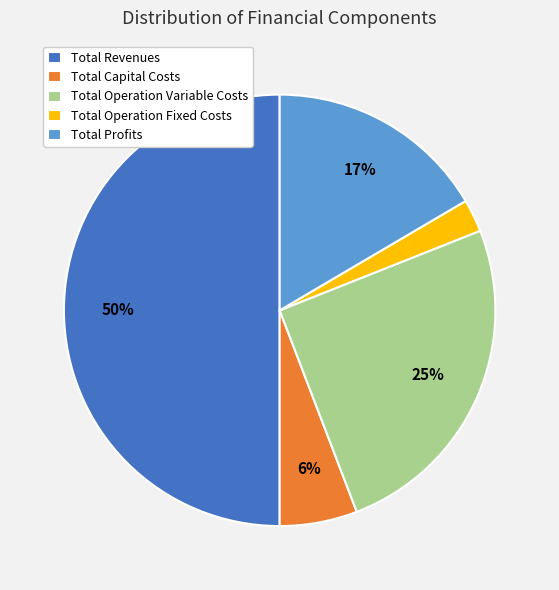

Is it true that Total Operation Variable Costs is 25% of the pie?

True